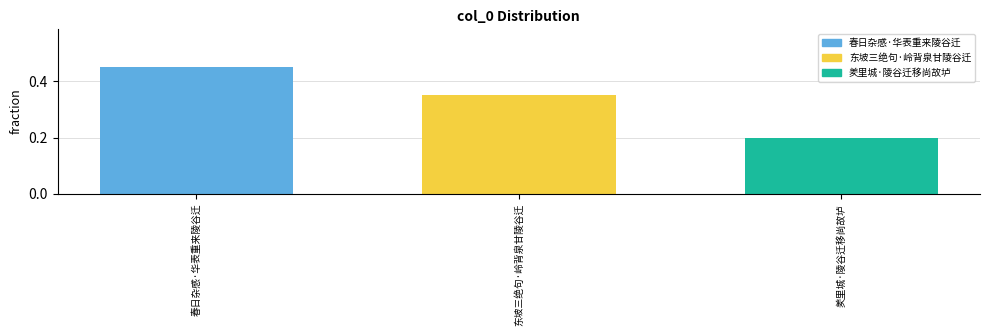

The chart shows a value of 0.2 at 羑里城·陵谷迁移尚故垆. True or false?

True